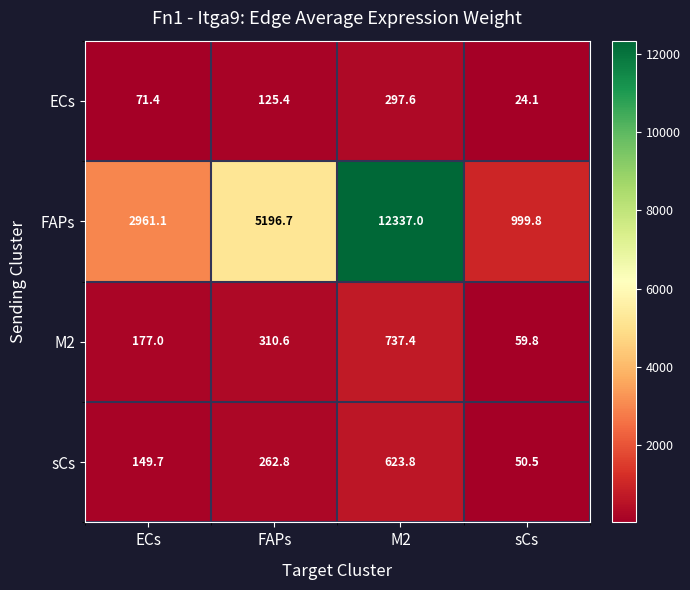

What is the total value across all series at sCs?

1134.2